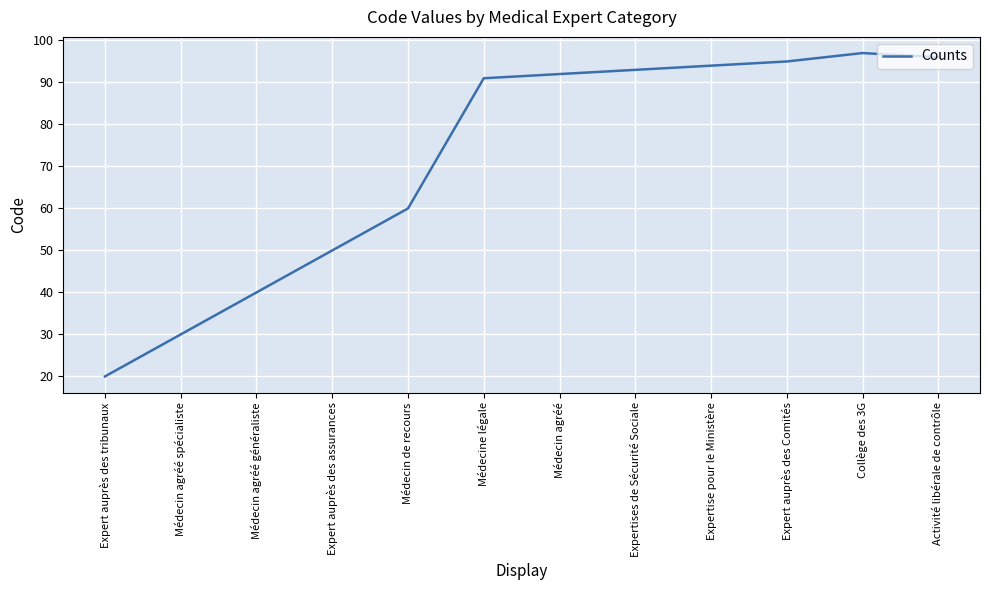

The chart shows a value of 50 at Expert auprès des assurances. True or false?

True